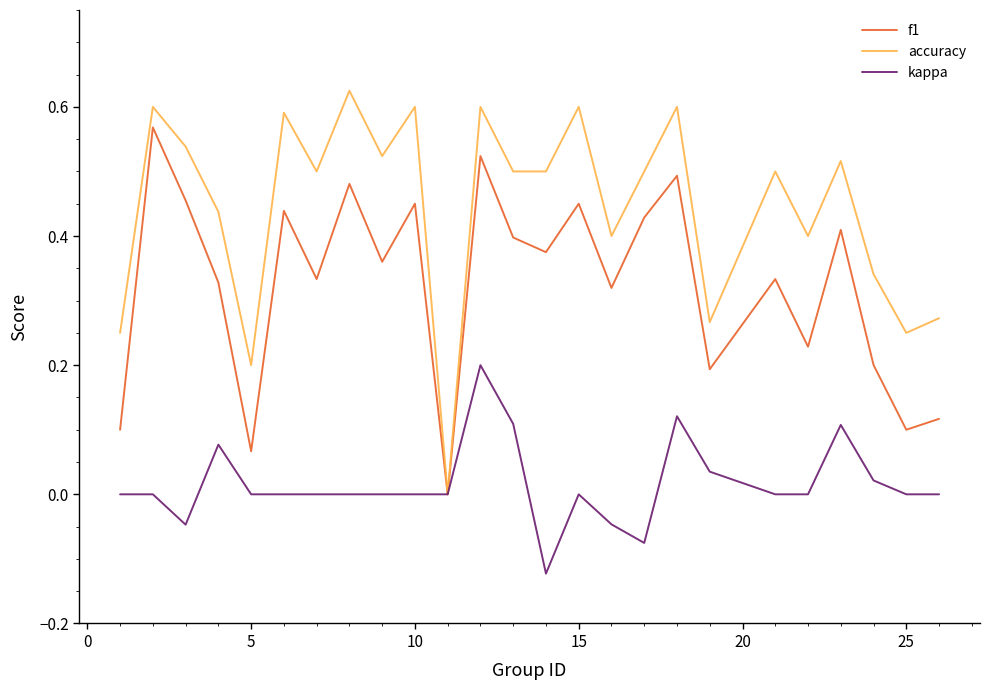

How many categories are shown in the chart?

25